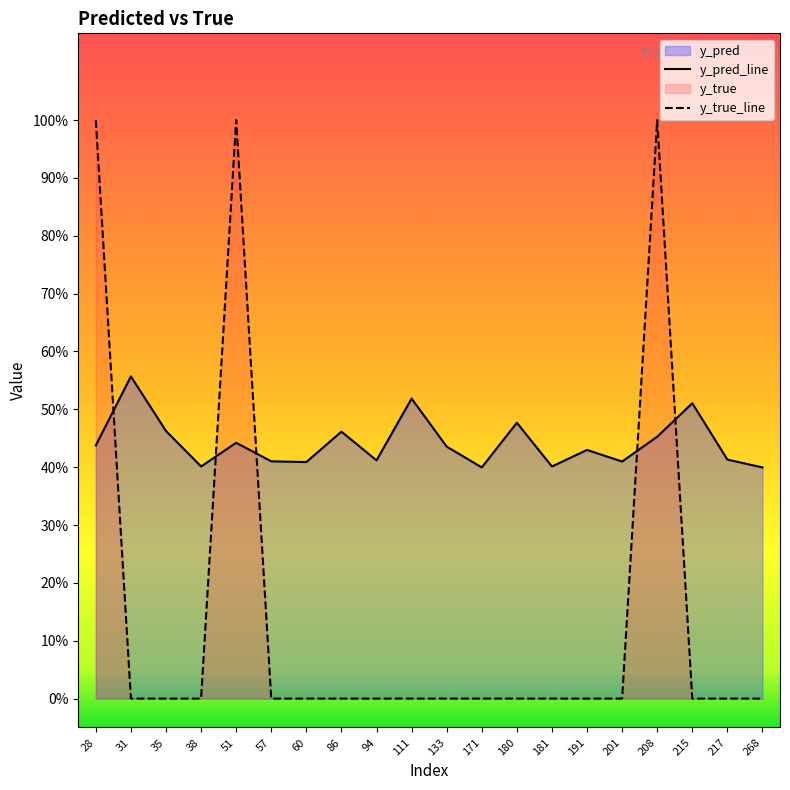

What is the sum of all y_true_line values?

3.0